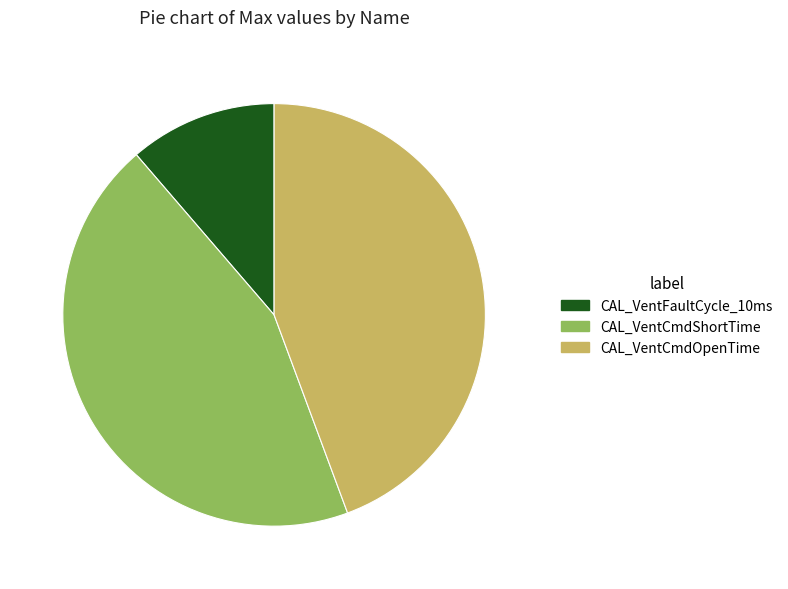

Count the number of slices in the pie.

3